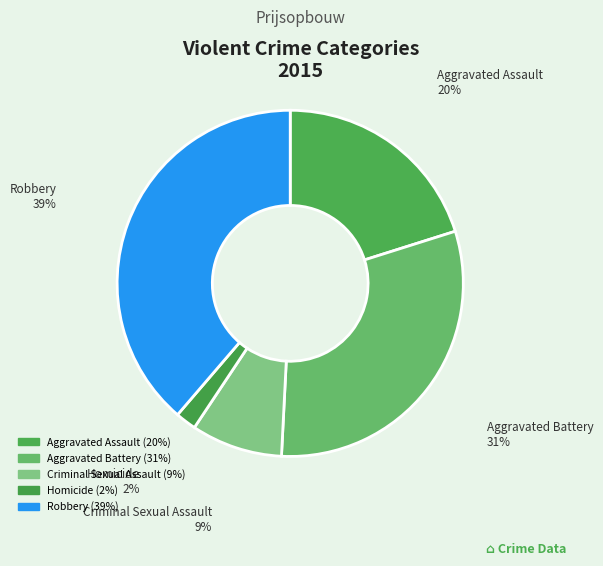

Does Homicide account for over 50% of the chart?

No